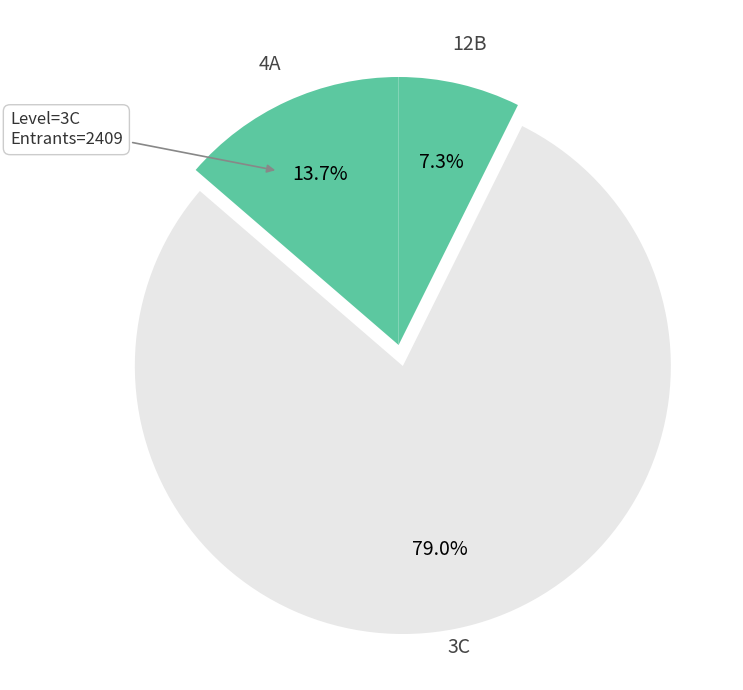

Which slice is the largest?

3C